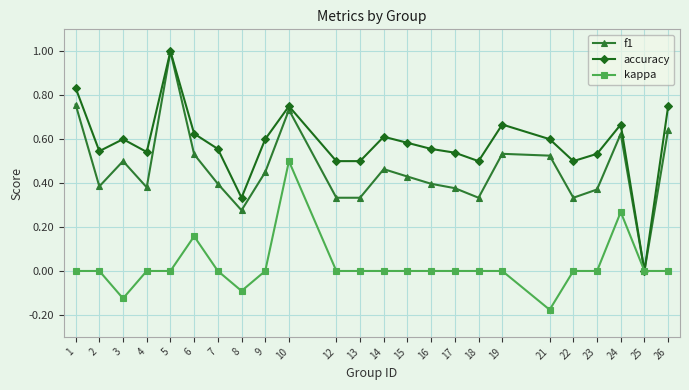

How many lines are shown in the chart?

3